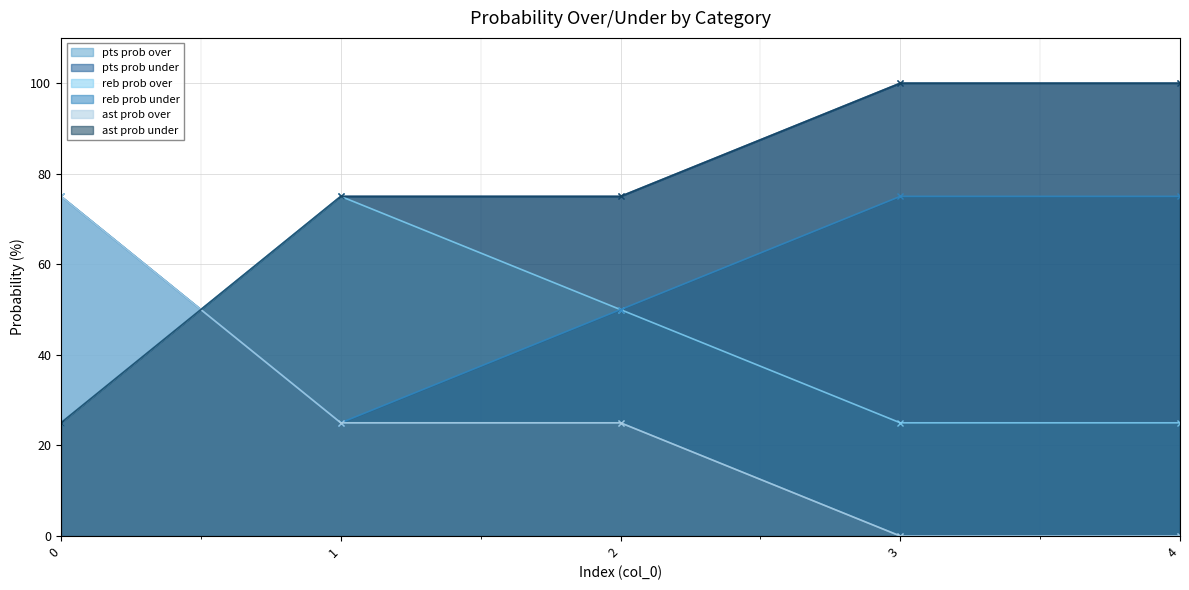

Which category has the lowest value across all series?

3